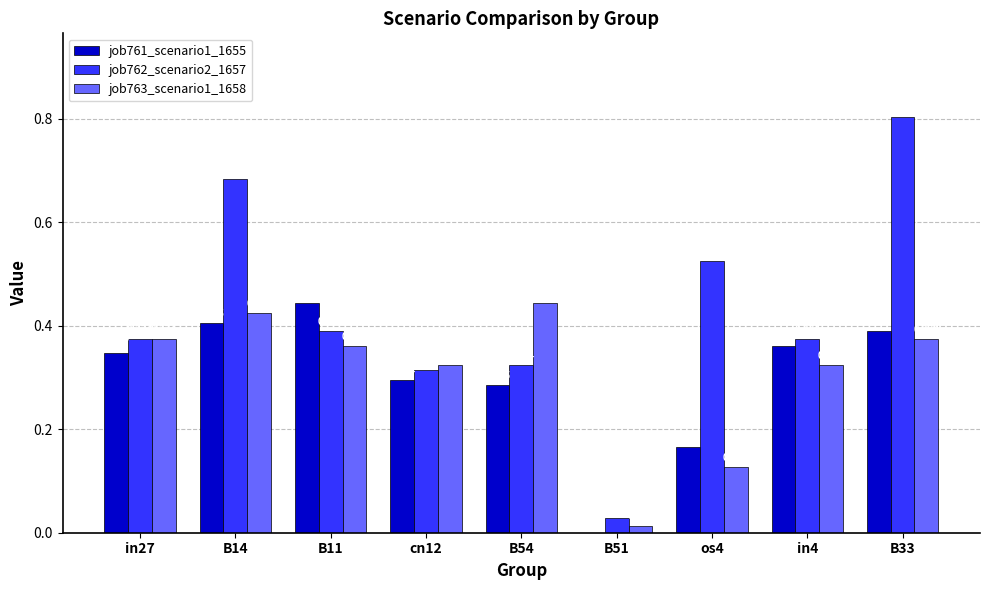

Is the value of job762_scenario2_1657 at B14 greater than the value of job761_scenario1_1655 at cn12?

Yes